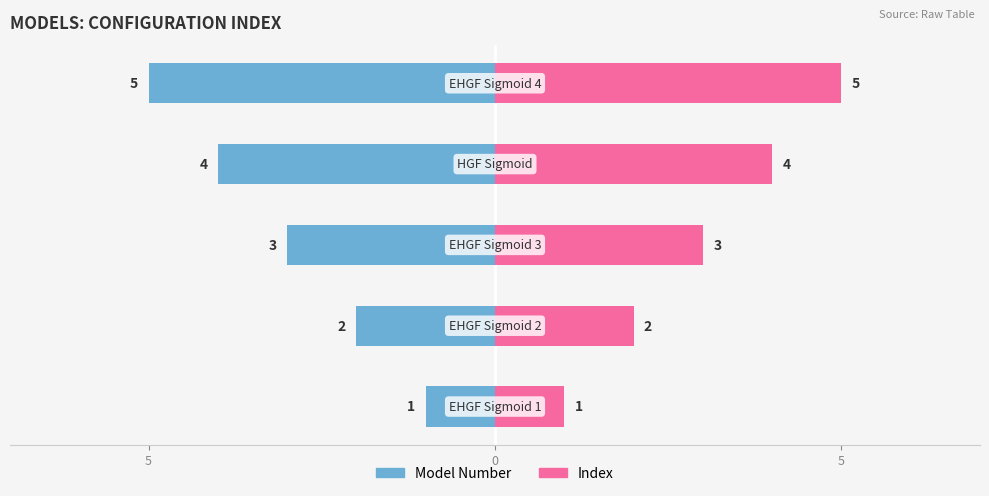

Reading right to left, extract all data points from this chart.

Model Number: -5	-4	-3	-2	-1
Index: 5	4	3	2	1